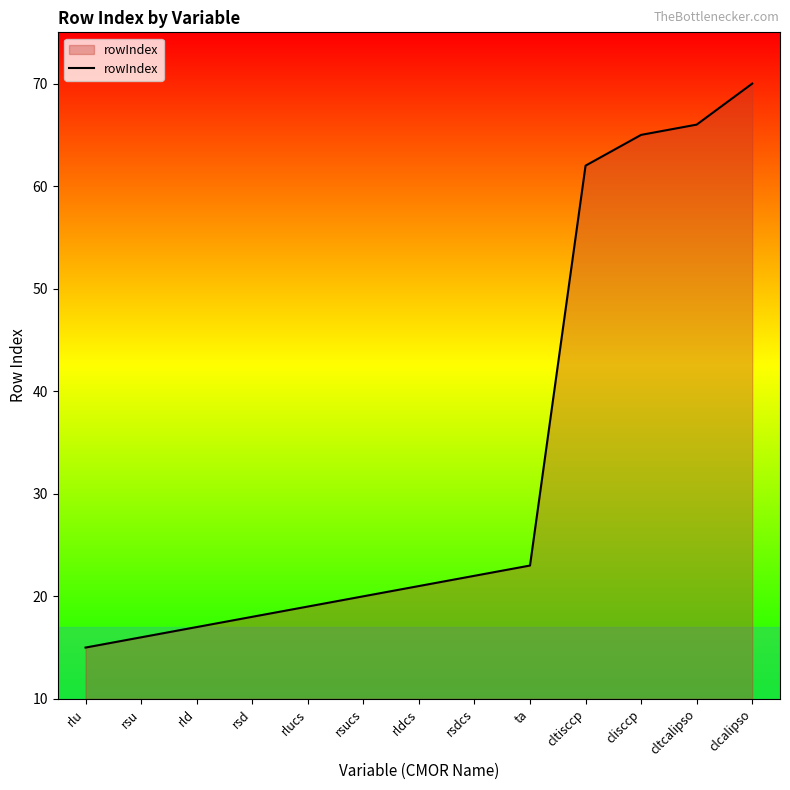

Read the value at rsdcs, to the nearest 10.

20